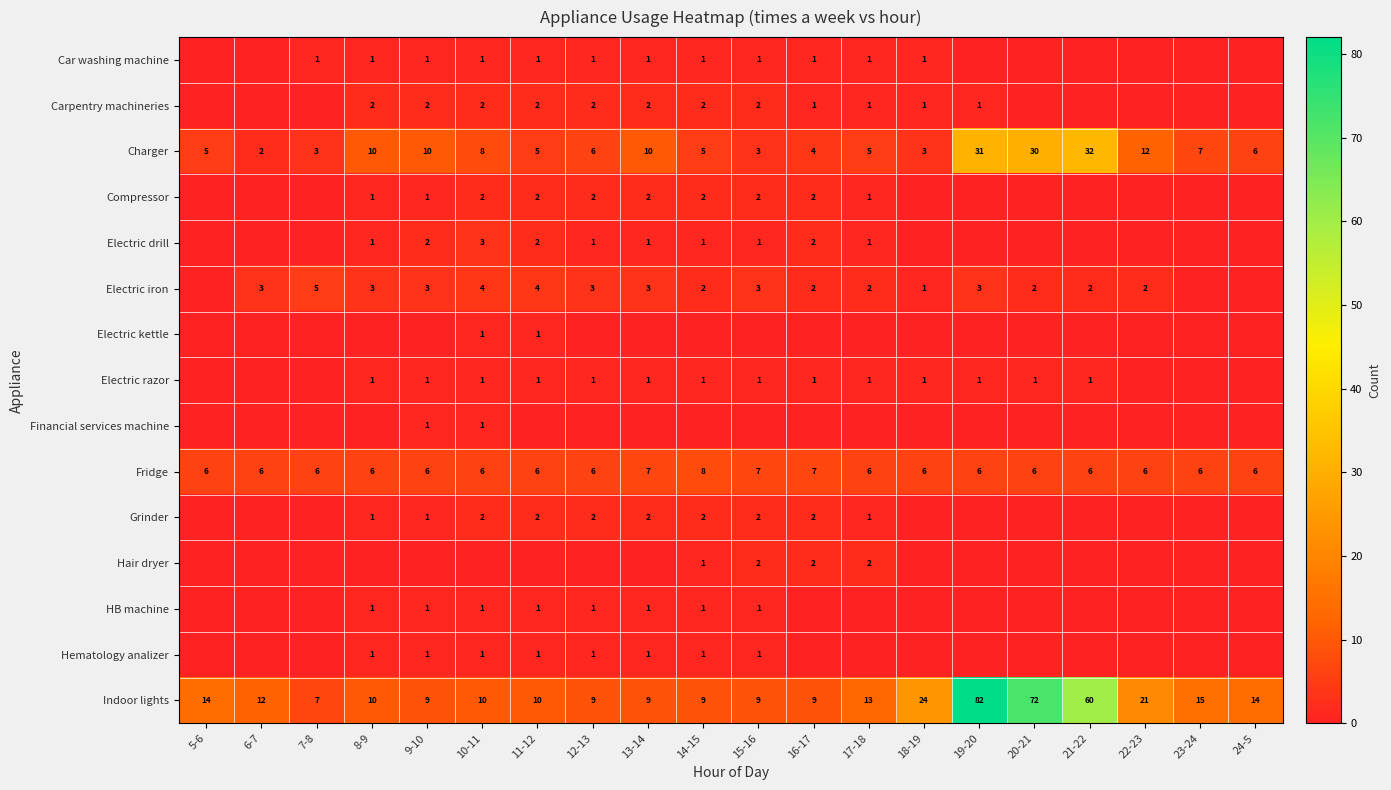

Is the value of Fridge at 8-9 greater than the value of Electric iron at 14-15?

Yes